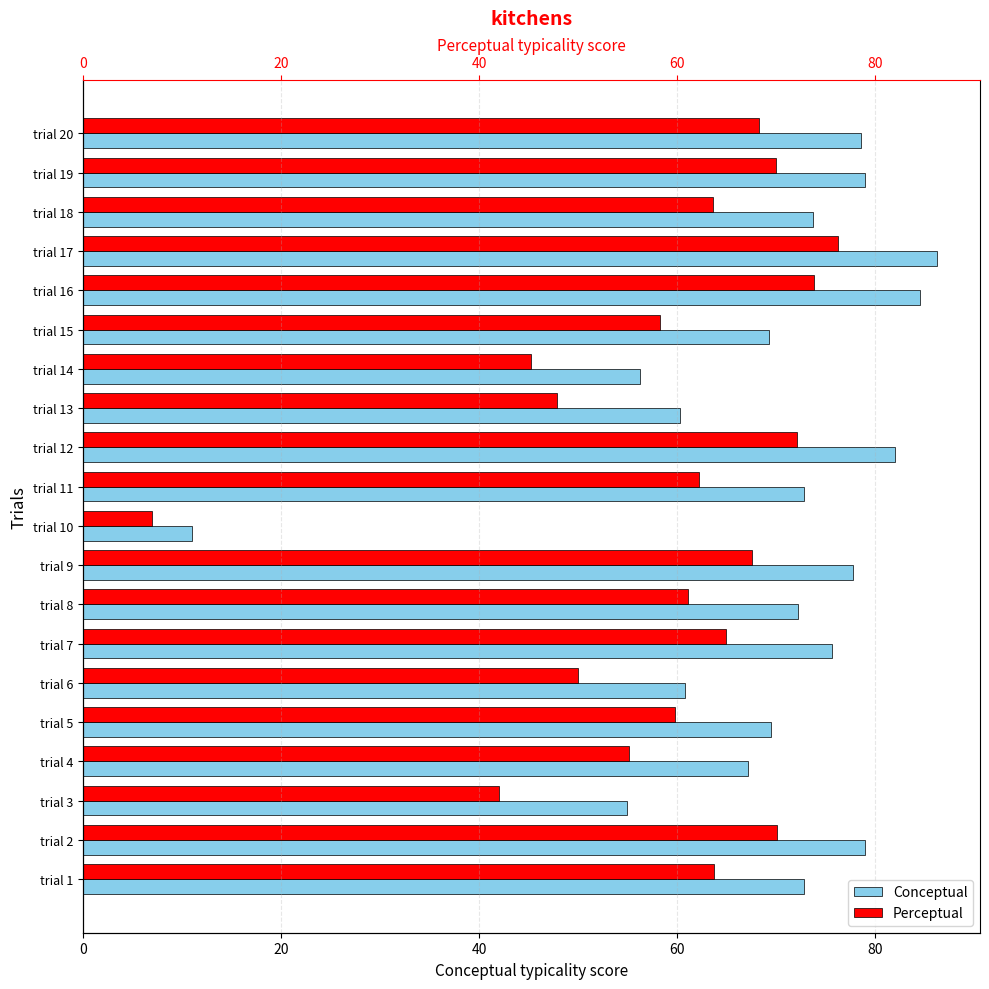

List the series in order of their peak value, highest first.

Conceptual, Perceptual